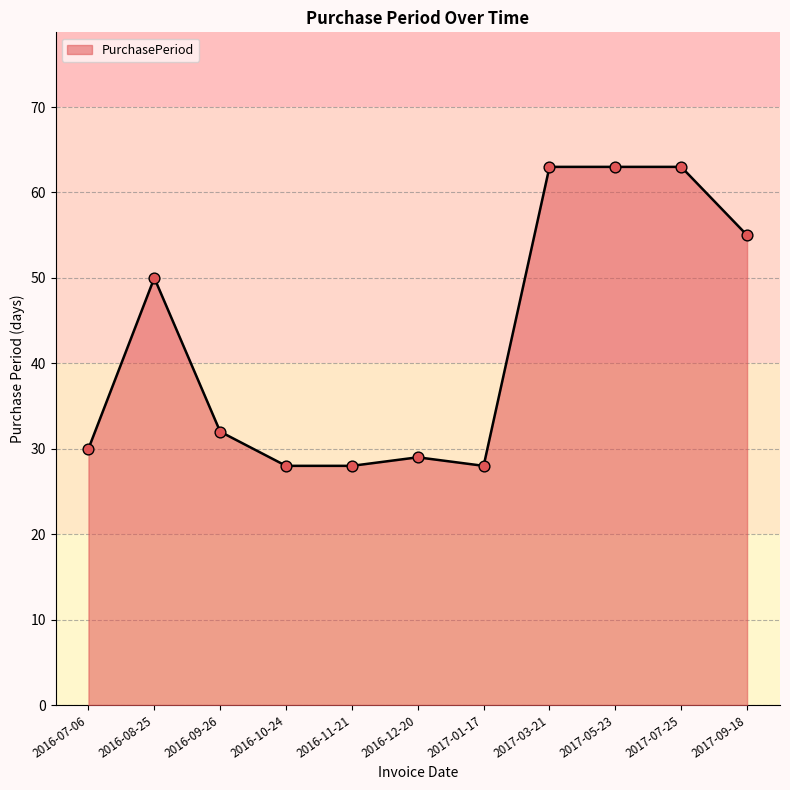

Between 2016-11-21 and 2017-03-21, which is larger?

2017-03-21